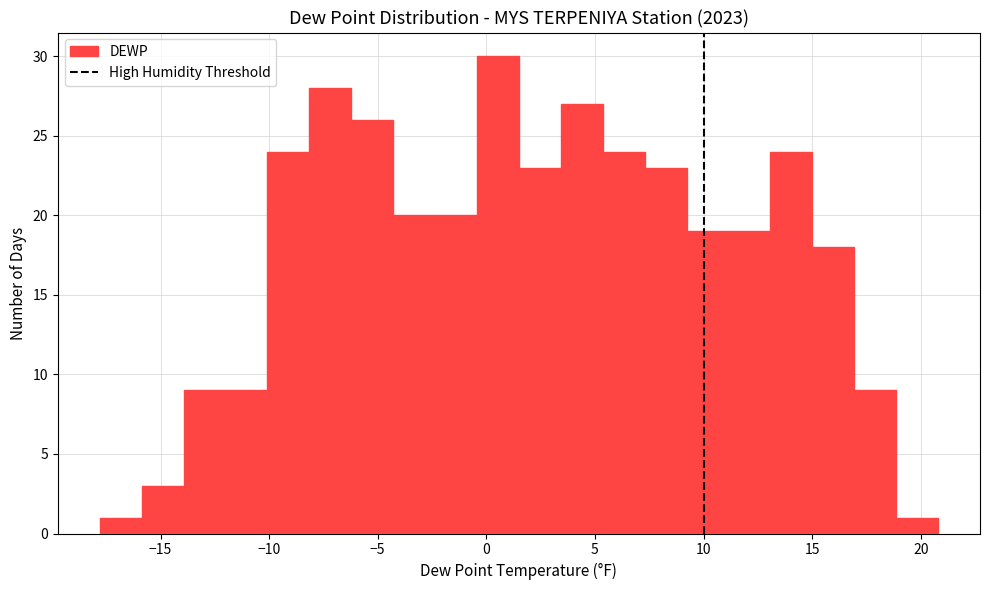

Around what value on the x-axis is the tallest bar? Give the approximate position of its centre, as read against the axis.

0.5